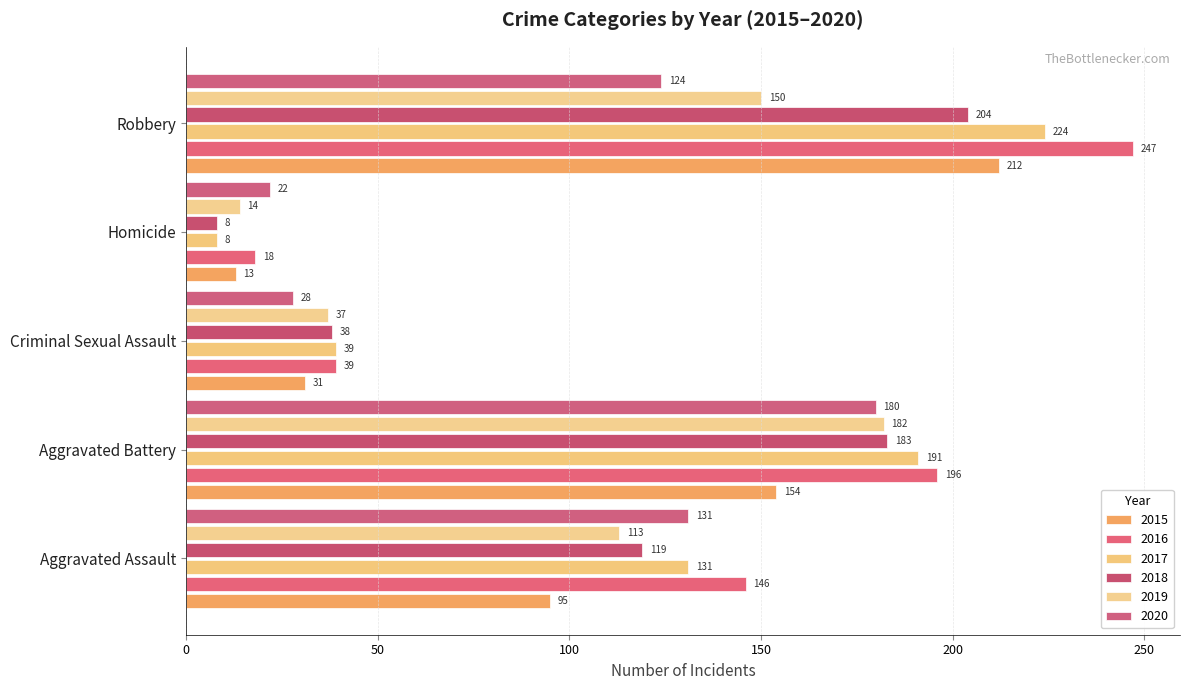

At which label is 2020 closest to 101?

Robbery